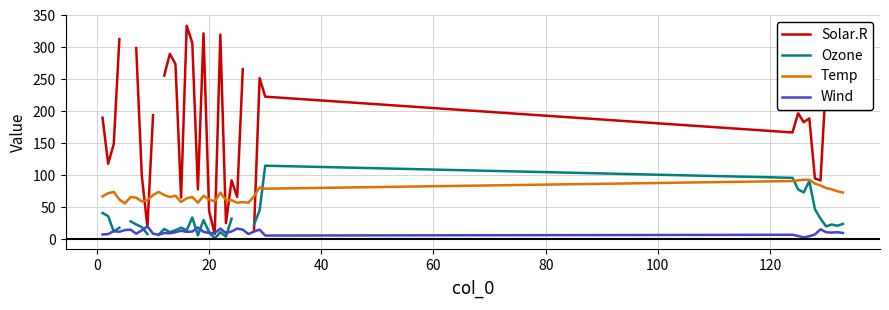

True or false: Wind and Temp cross at least once.

False